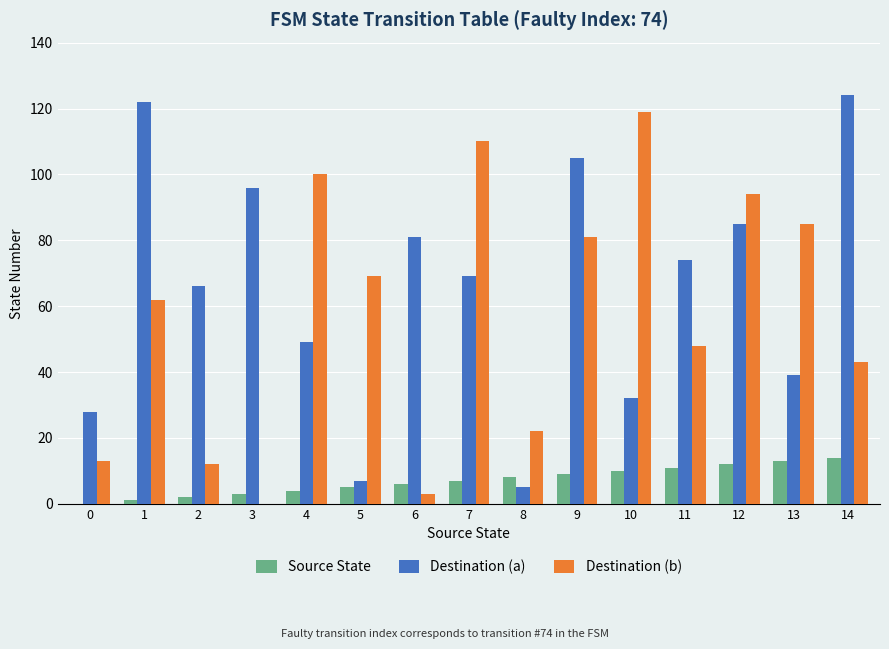

What is the highest value of the Destination (b) series?

119